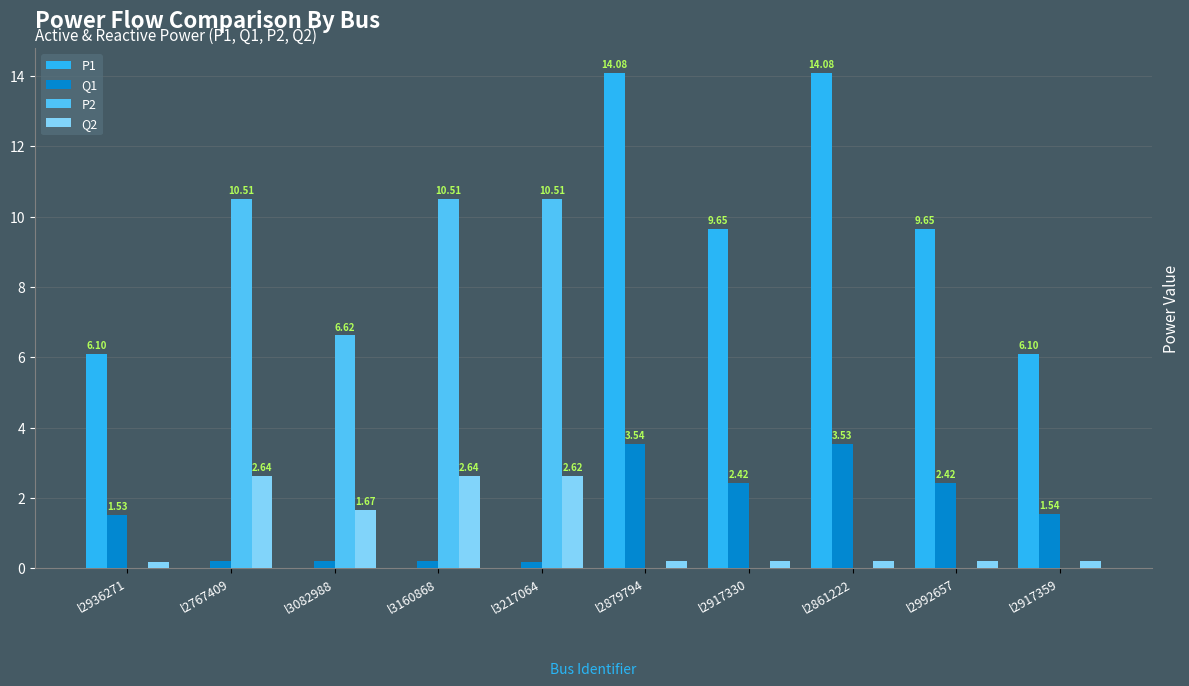

Between l2936271 and l3082988, which series saw the biggest shift?

P2